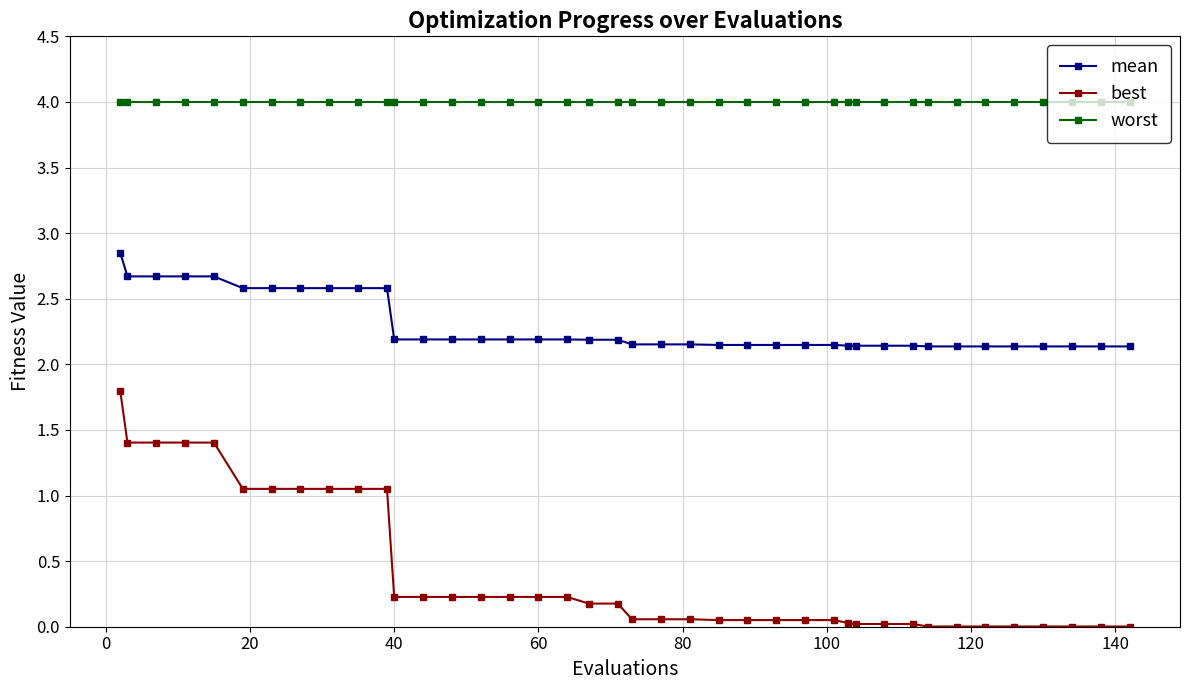

List the series in order of their overall mean, lowest first.

best, mean, worst